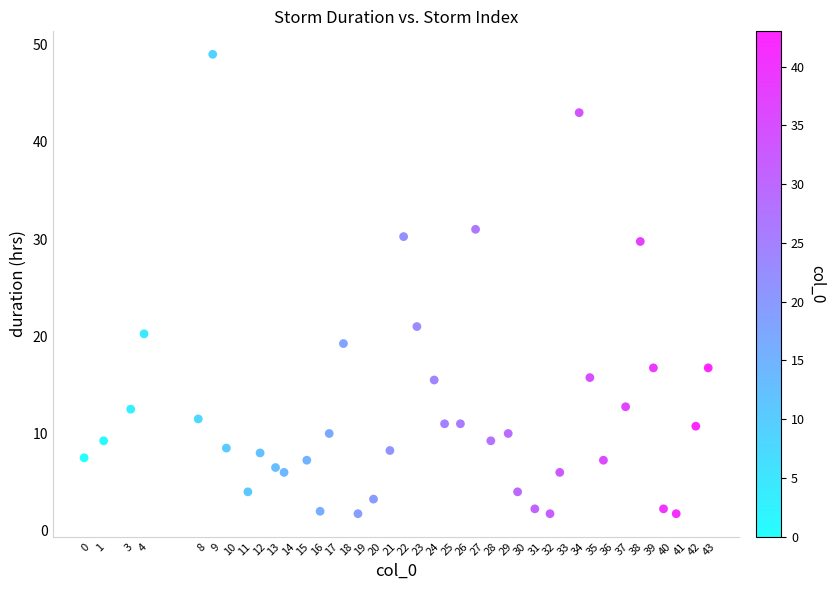

What Y value in the scatter plot is closest to 25?

21.0